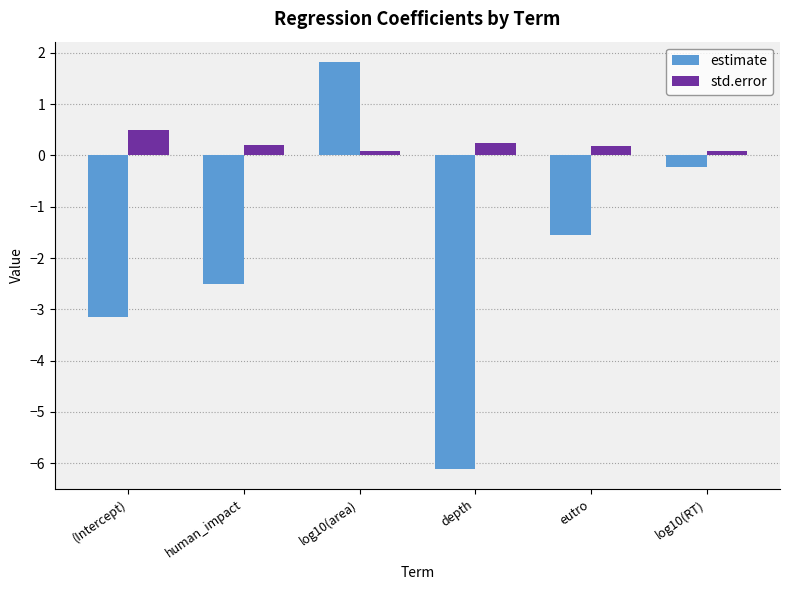

How many values in estimate are above zero?

1